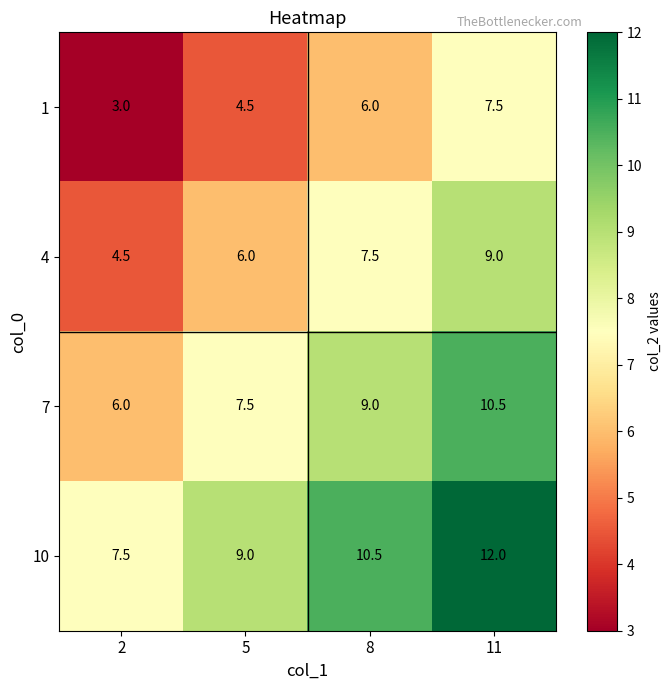

How many series are shown in this chart?

4